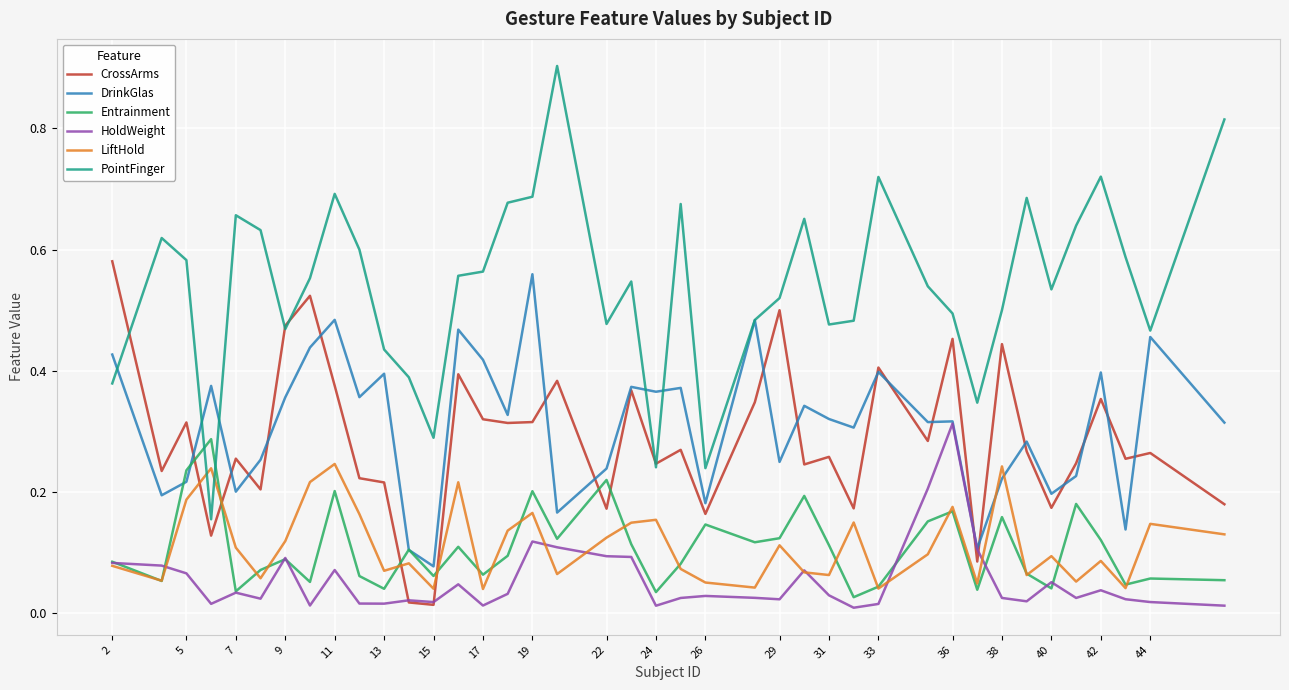

Does the chart have visible grid lines?

Yes